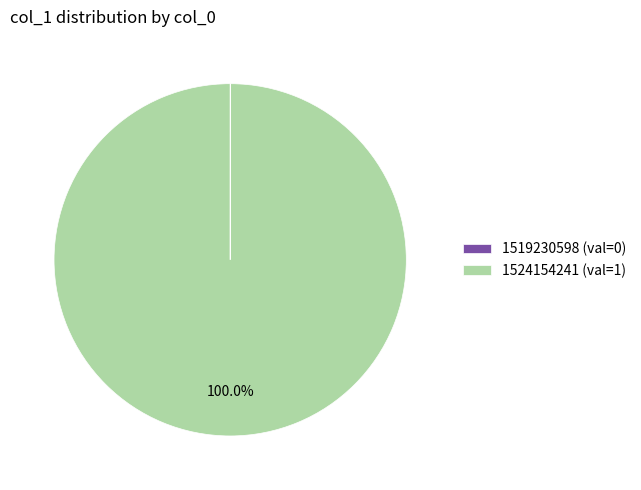

Does any single category account for the majority?

Yes